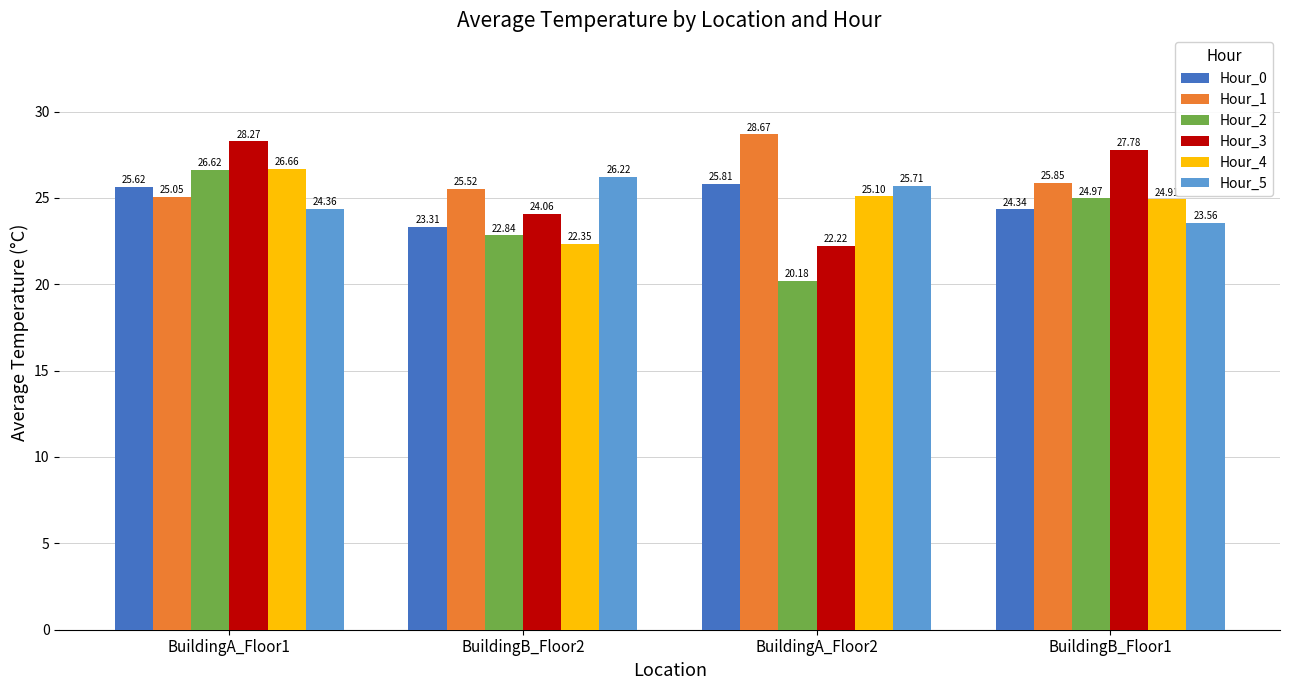

Which series has the largest total across all categories?

Hour_1